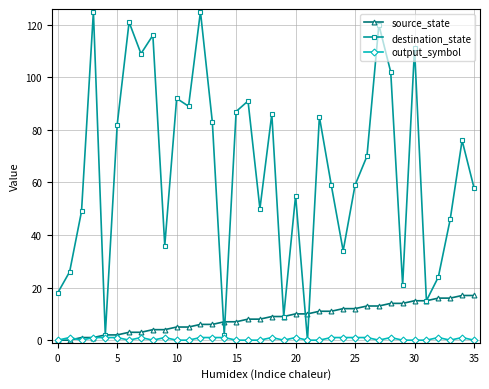

Which series has the largest range (max minus min)?

destination_state